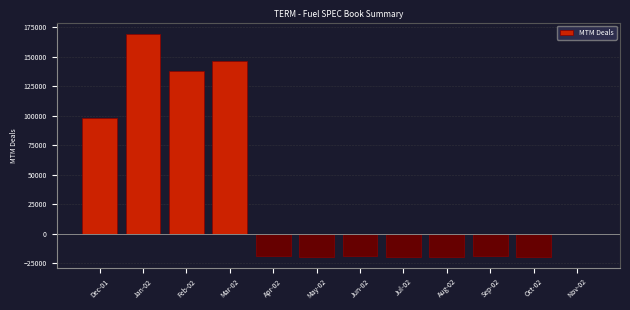

Is it true that the value at Jul-02 is -19604?

True